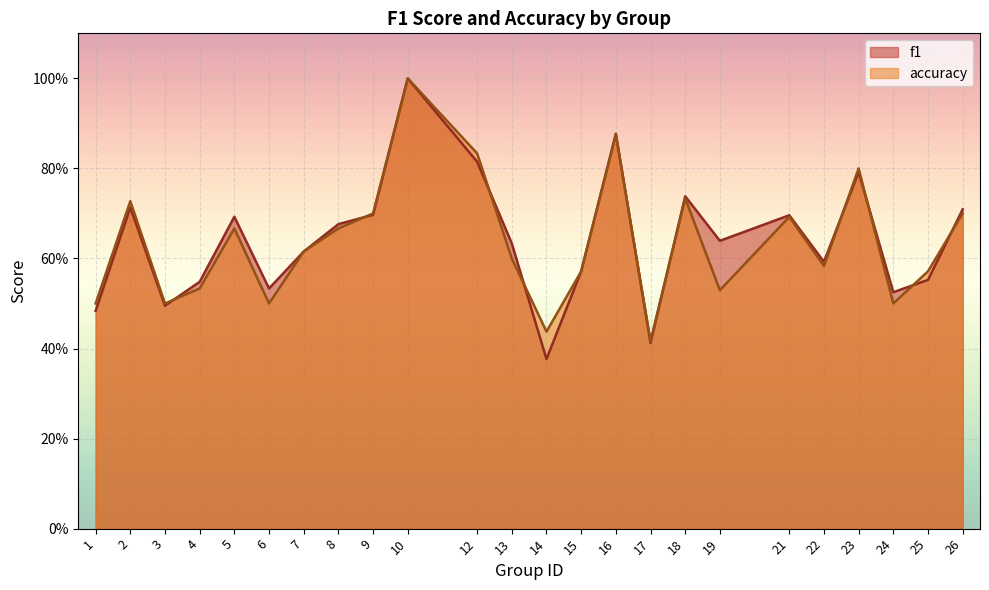

What is the sum of all f1 values?

15.4